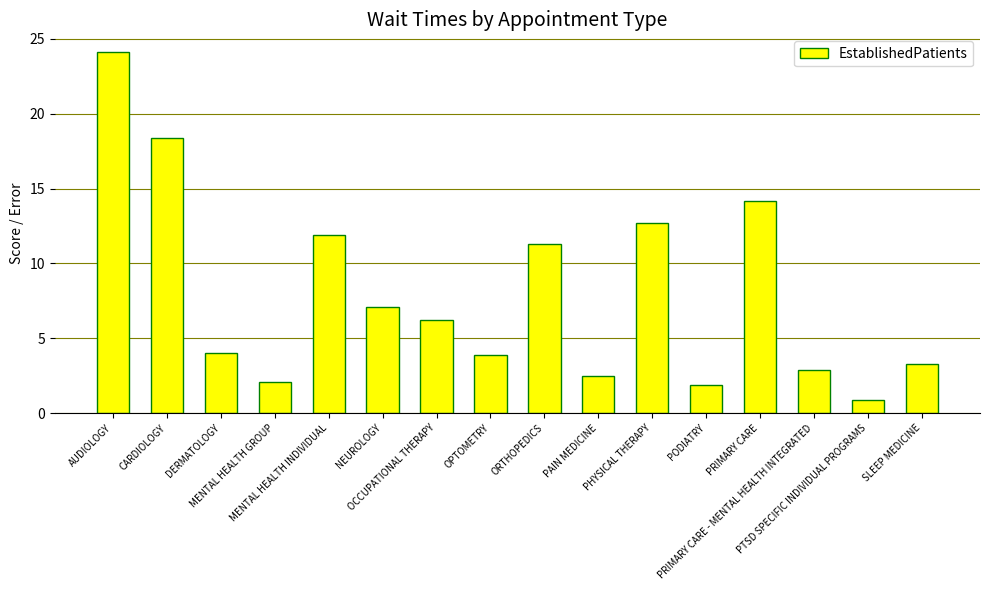

Between PTSD SPECIFIC INDIVIDUAL PROGRAMS and OPTOMETRY, which is larger?

OPTOMETRY